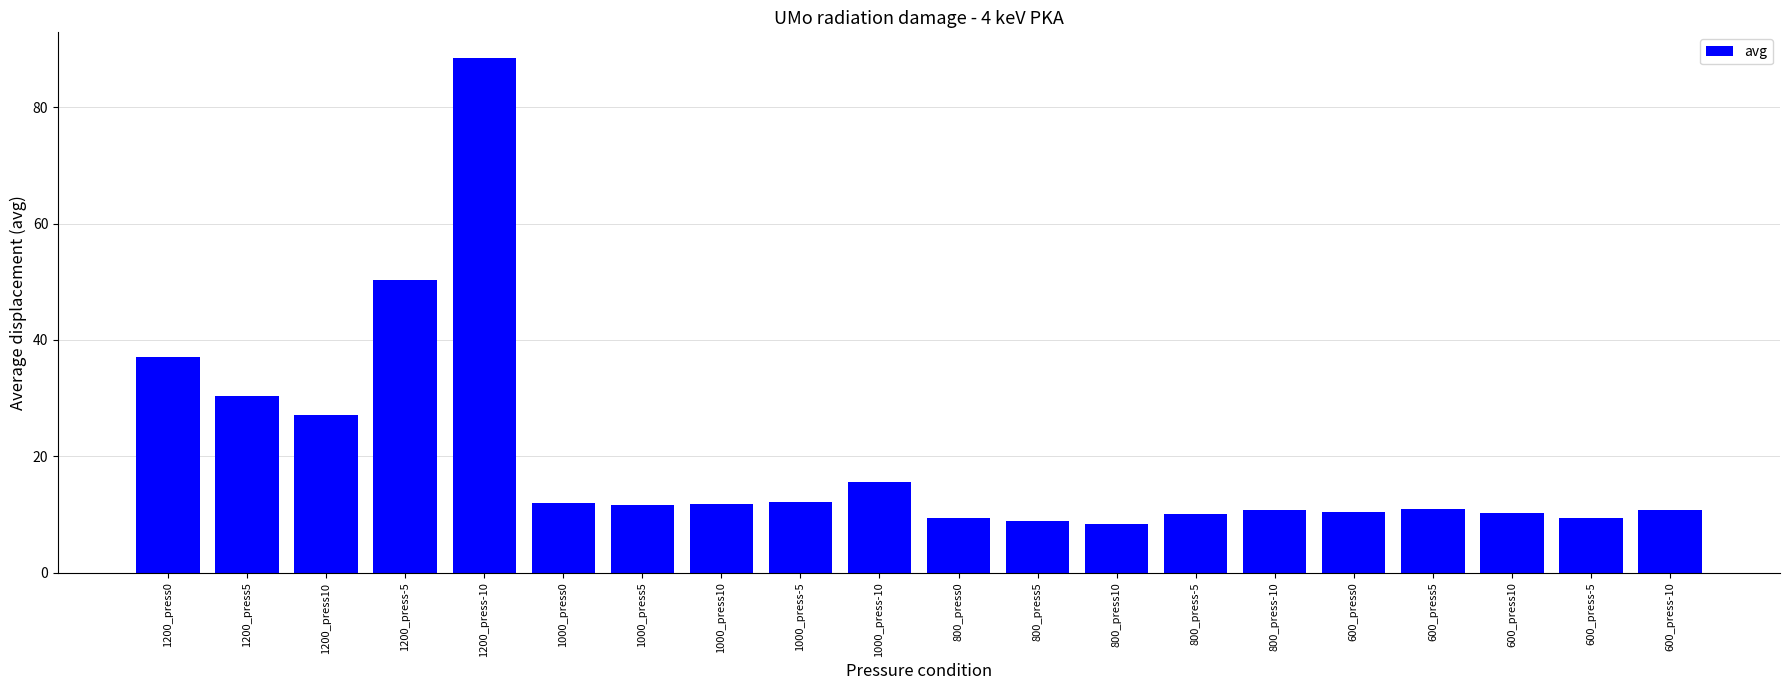

What is the label of the 8th bar from the right?

800_press10